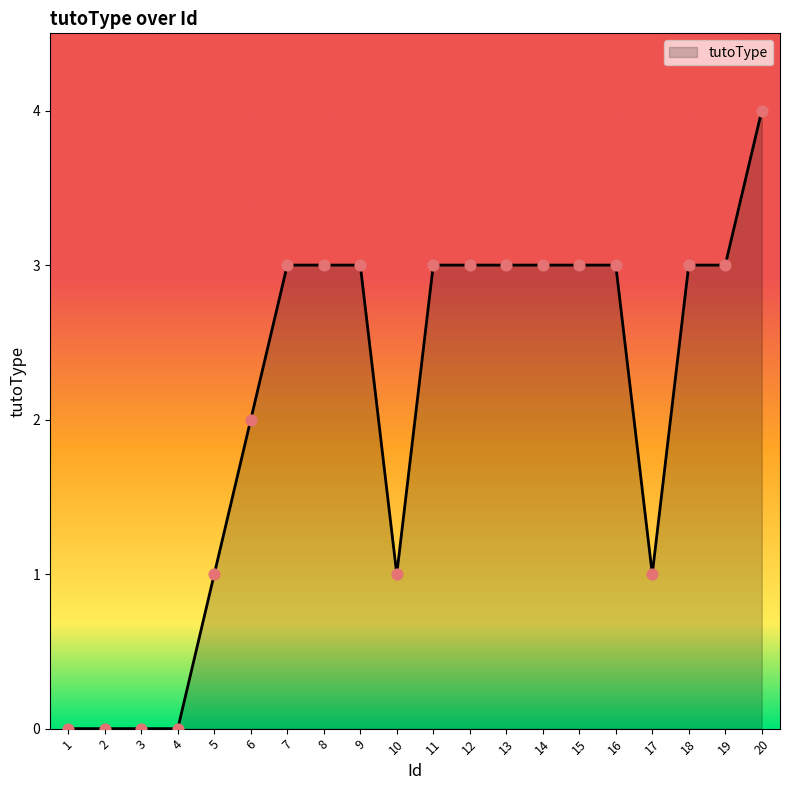

Which has a higher value, 6 or 1?

6